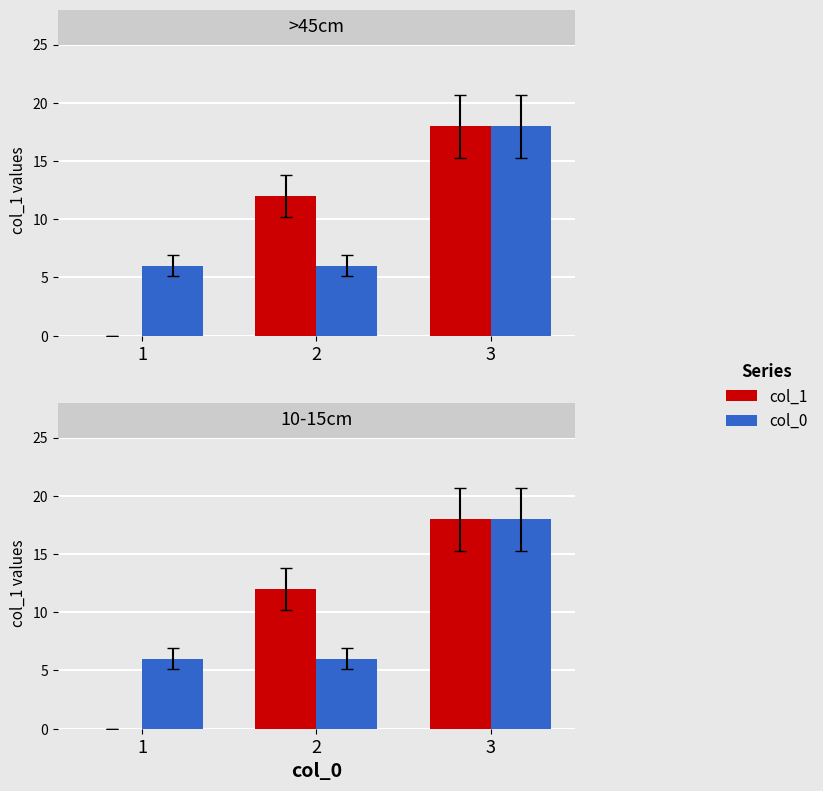

Between 1 and 3, which is larger?

3